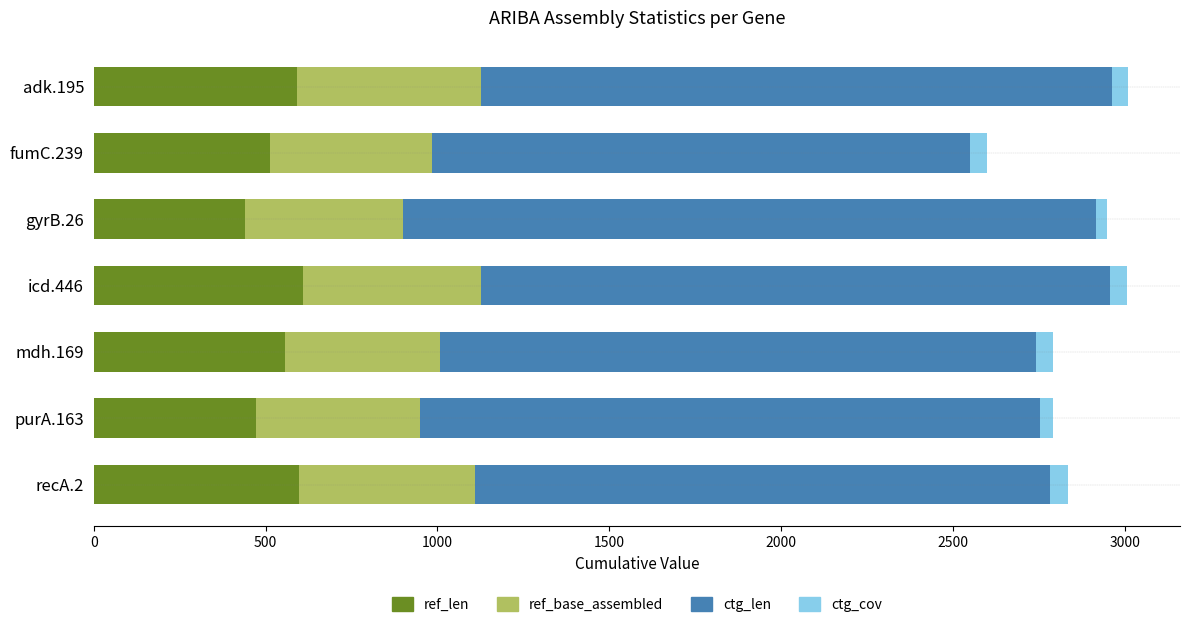

The value of ref_len at icd.446 is 172.1. True or false?

False